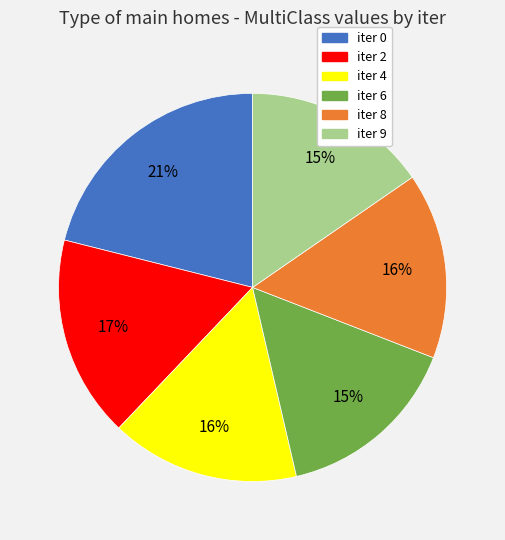

What percentage is the iter 4 slice, to the nearest percent?

16%